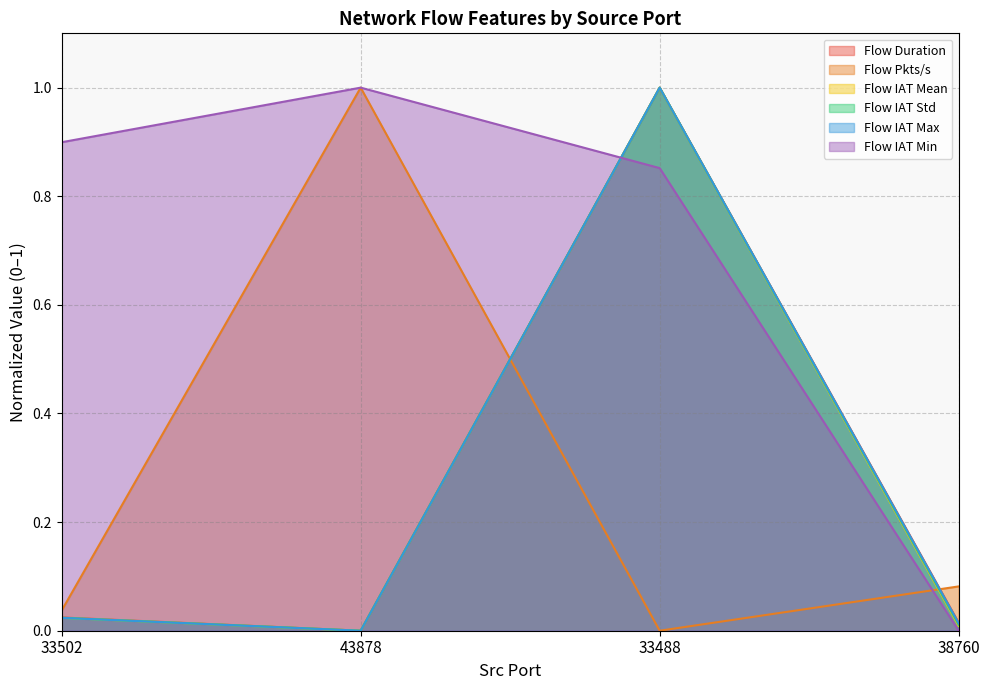

Rank the series by their maximum value, from highest to lowest.

Flow Duration, Flow Pkts/s, Flow IAT Mean, Flow IAT Std, Flow IAT Max, Flow IAT Min